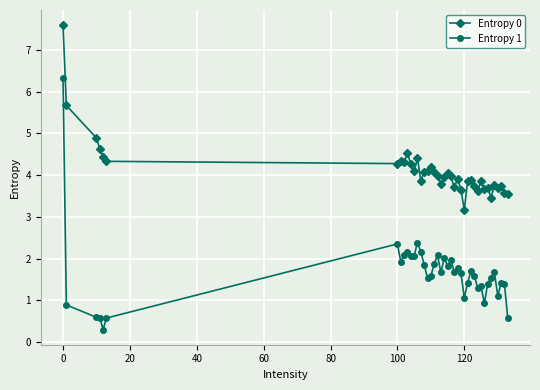

List the series in order of their overall mean, lowest first.

Entropy 1, Entropy 0